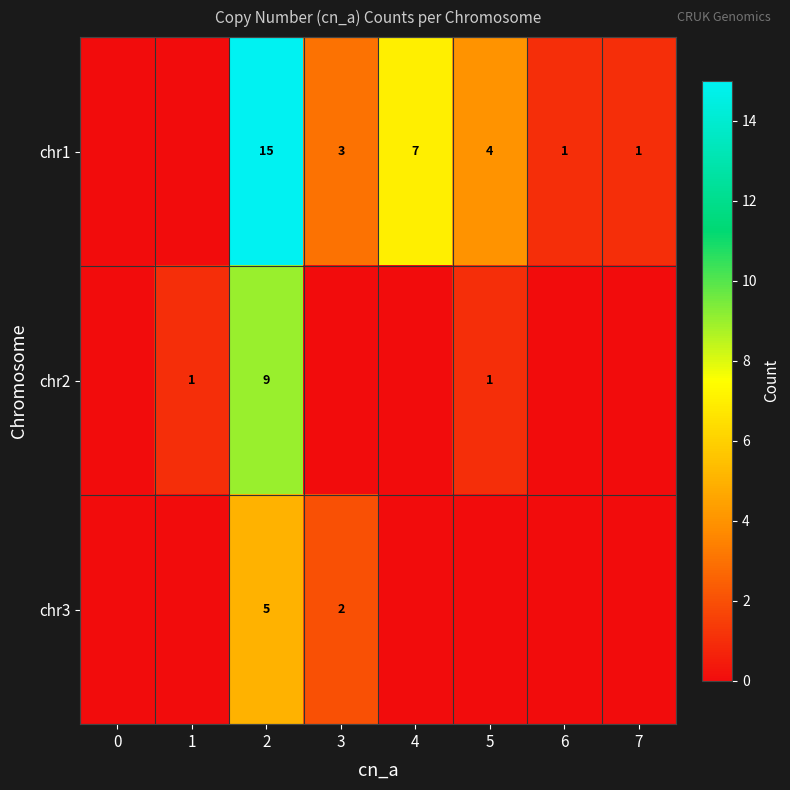

At which category is the sum across all series the highest?

2